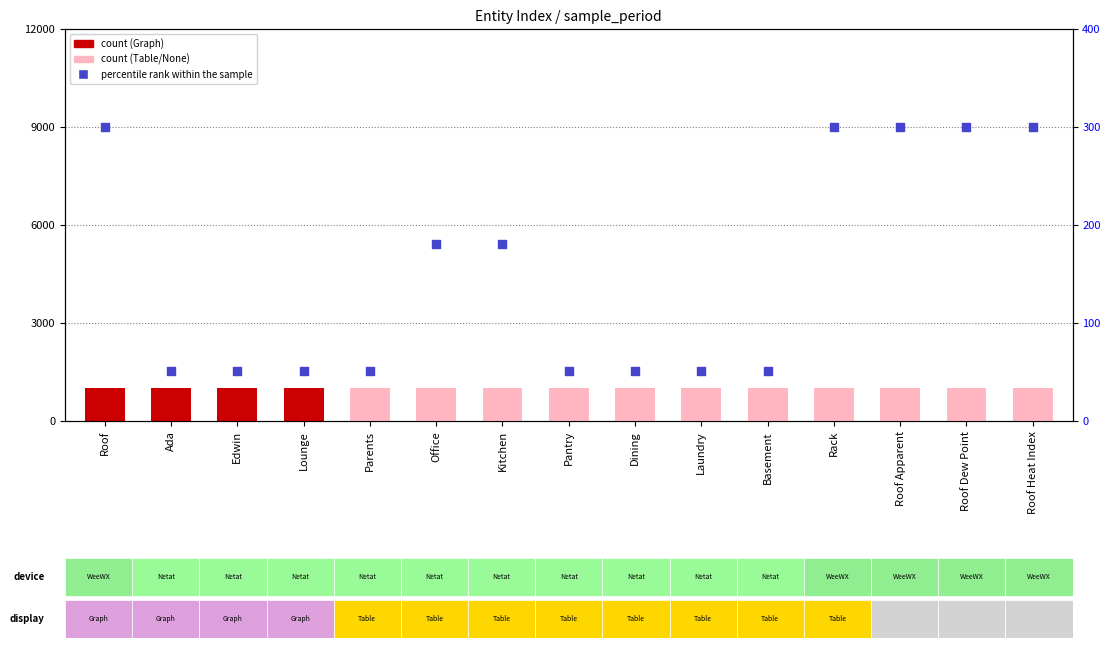

Is the value of percentile rank within the sample at Parents greater than the value of count at Basement?

No